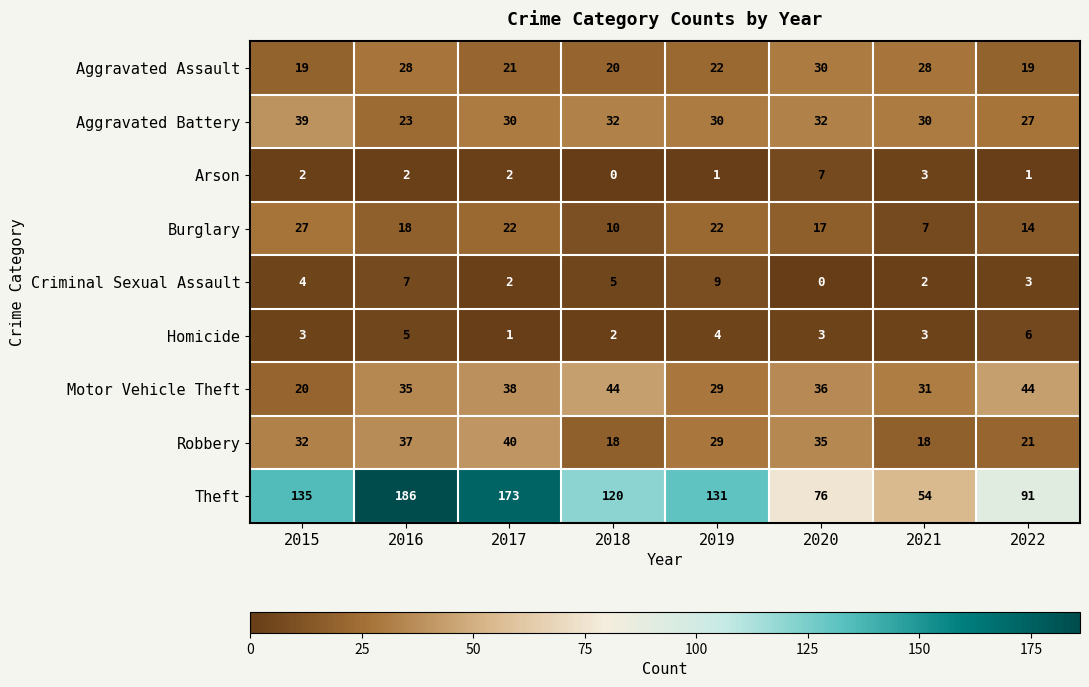

Where is Motor Vehicle Theft nearest to the value 32?

2021